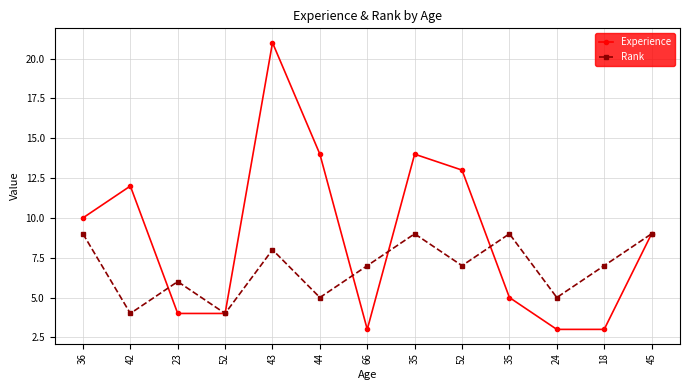

Reading left to right, list all the values displayed in this chart.

Experience: 10	12	4	4	21	14	3	14	13	5	3	3	9
Rank: 9	4	6	4	8	5	7	9	7	9	5	7	9